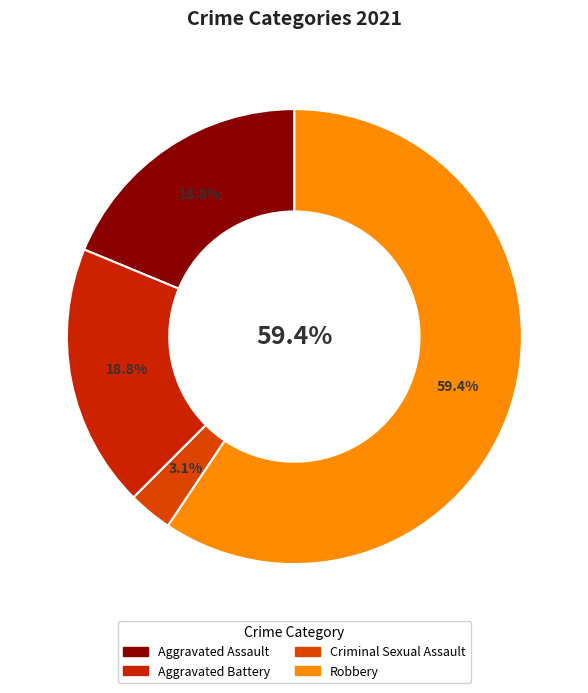

The Robbery slice represents 59% of the pie. True or false?

True